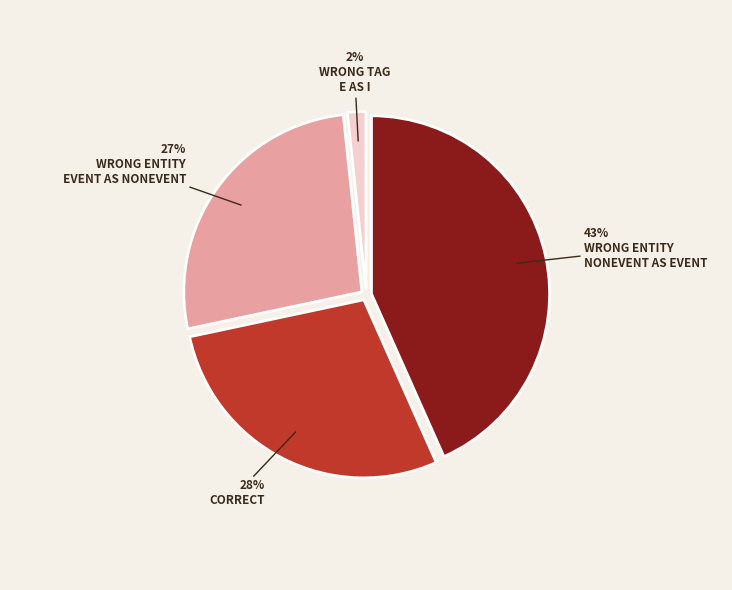

Count the number of slices in the pie.

4